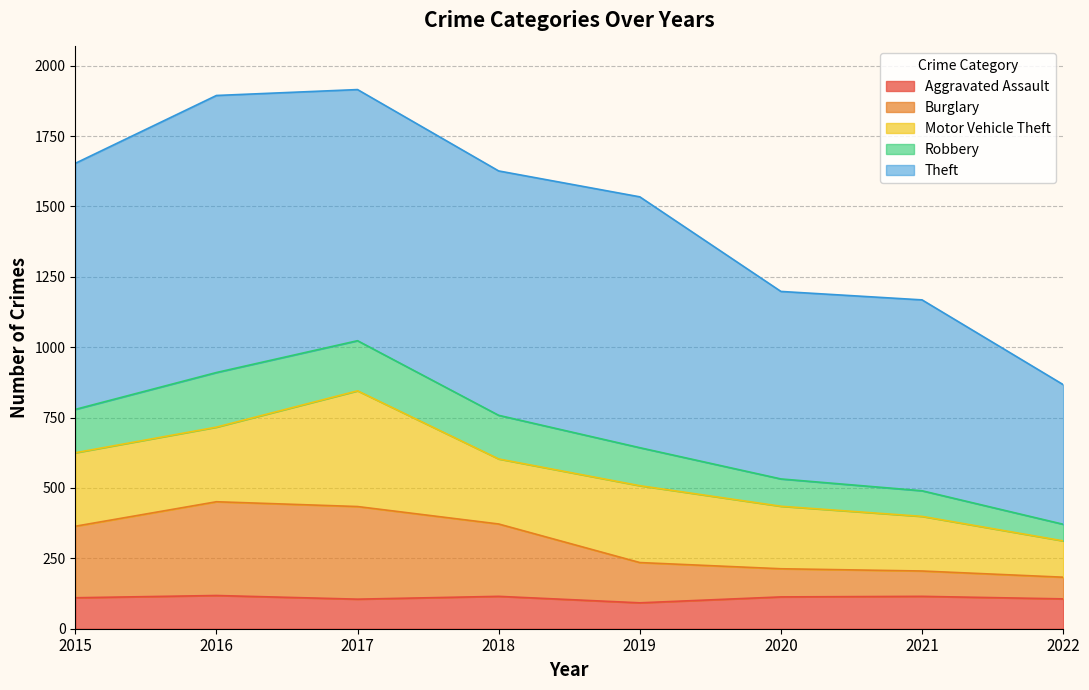

What is the total value across all series at 2020?

1198